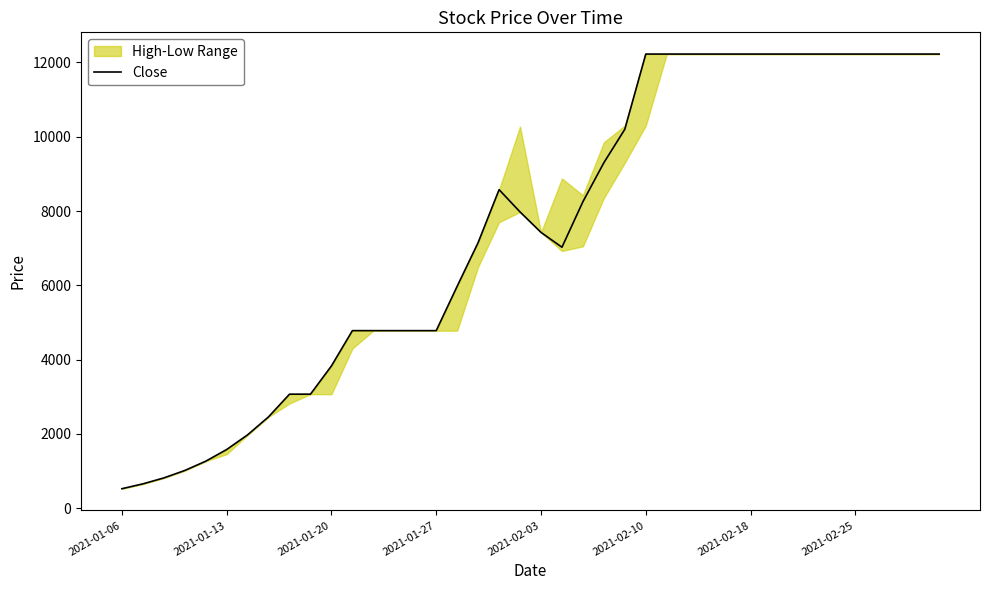

Where does the data first go above 7975?

18